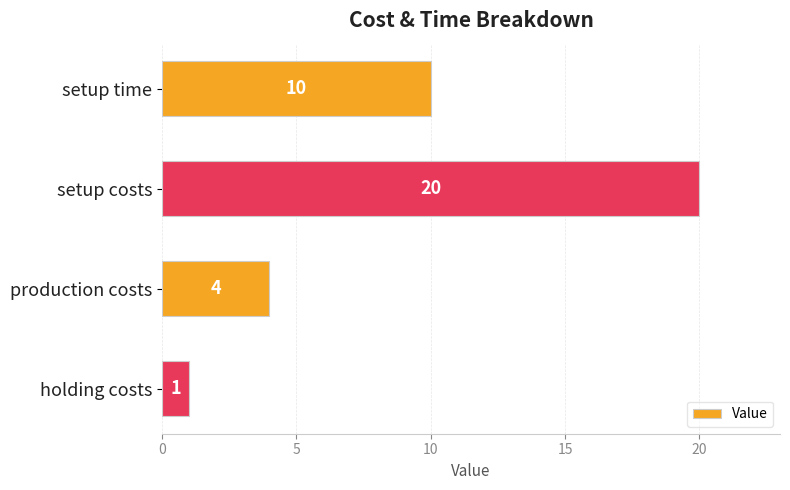

What is the change in value from setup costs to holding costs?

-19